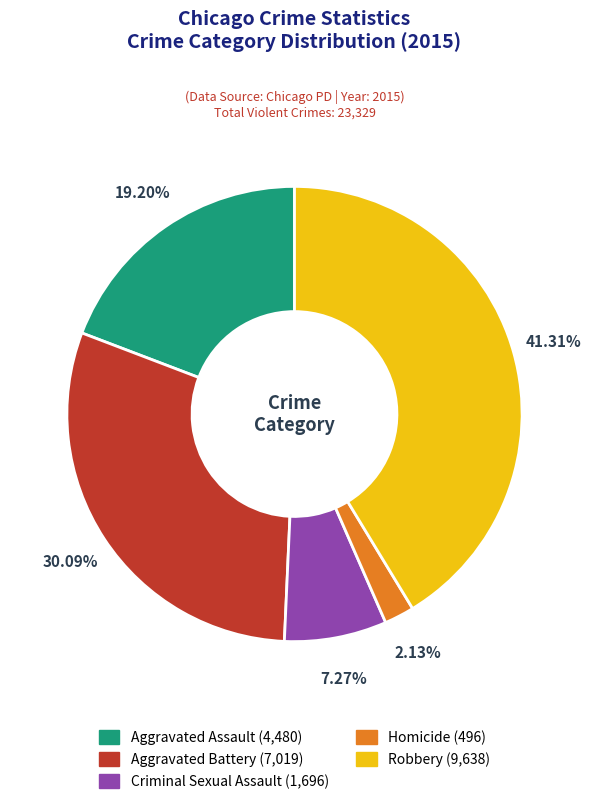

To the nearest percent, what is the combined percentage of Aggravated Assault and Homicide?

21%